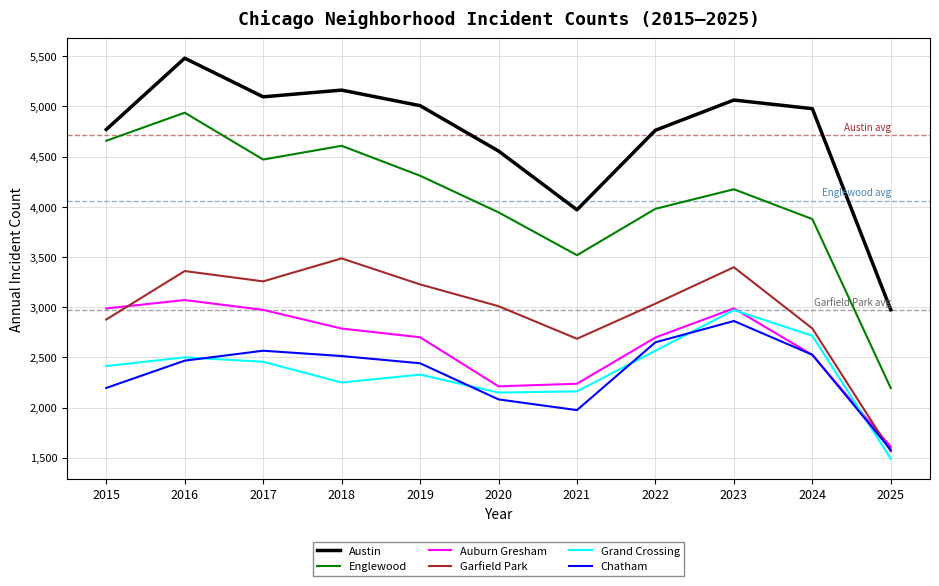

Is this an area chart (filled region under the line)?

No